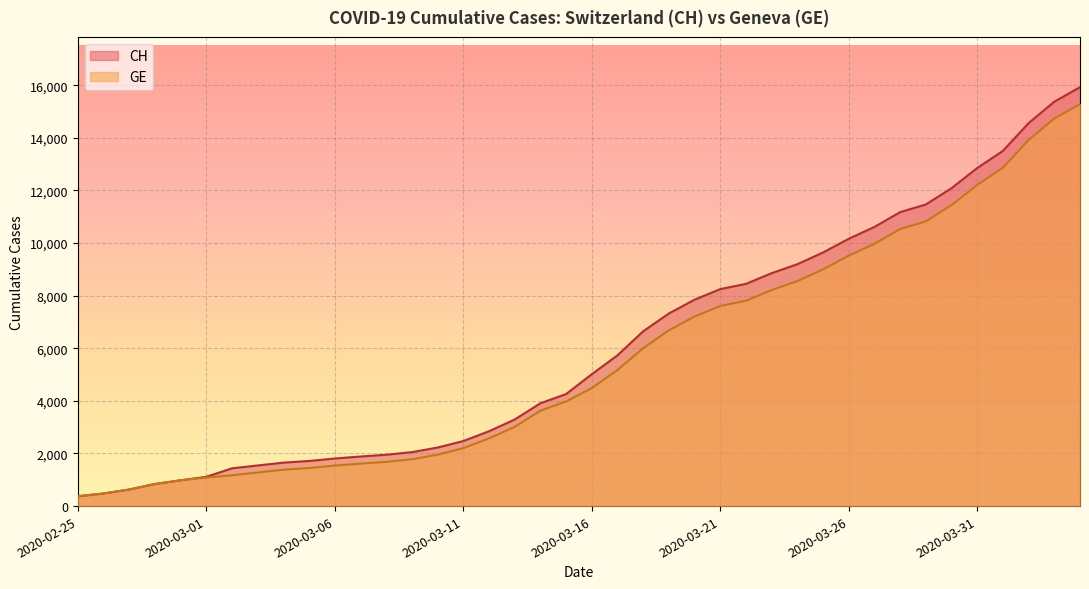

List the labels in order of CH value, smallest first.

2020-02-25, 2020-02-26, 2020-02-27, 2020-02-28, 2020-02-29, 2020-03-01, 2020-03-02, 2020-03-03, 2020-03-04, 2020-03-05, 2020-03-06, 2020-03-07, 2020-03-08, 2020-03-09, 2020-03-10, 2020-03-11, 2020-03-12, 2020-03-13, 2020-03-14, 2020-03-15, 2020-03-16, 2020-03-17, 2020-03-18, 2020-03-19, 2020-03-20, 2020-03-21, 2020-03-22, 2020-03-23, 2020-03-24, 2020-03-25, 2020-03-26, 2020-03-27, 2020-03-28, 2020-03-29, 2020-03-30, 2020-03-31, 2020-04-01, 2020-04-02, 2020-04-03, 2020-04-04